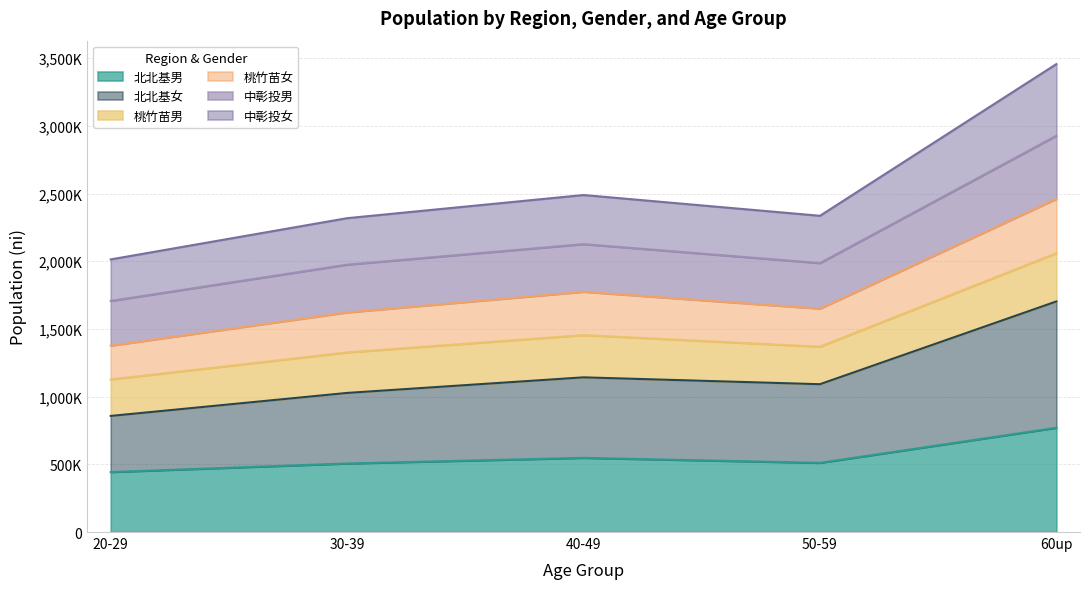

Which series has the widest spread of values?

中彰投女